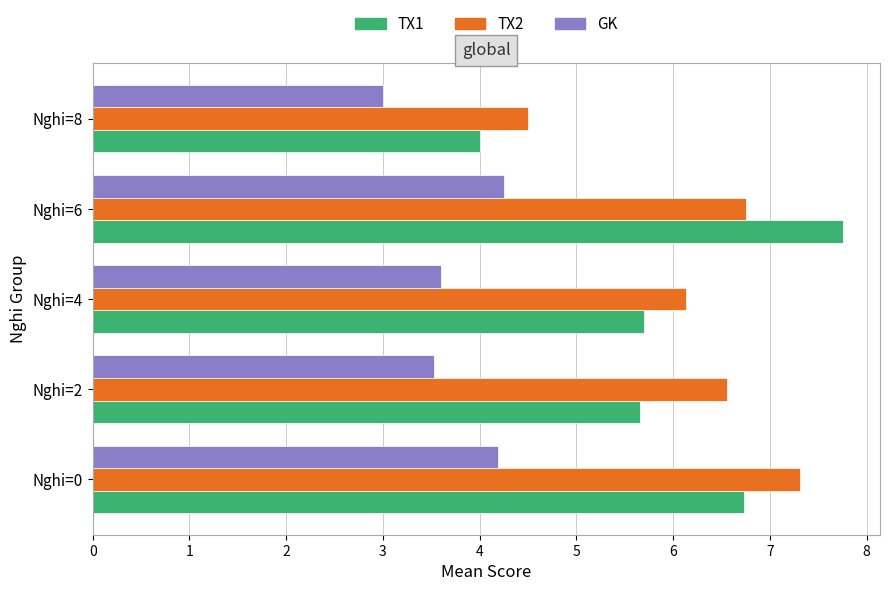

Count the number of data series in this chart.

3